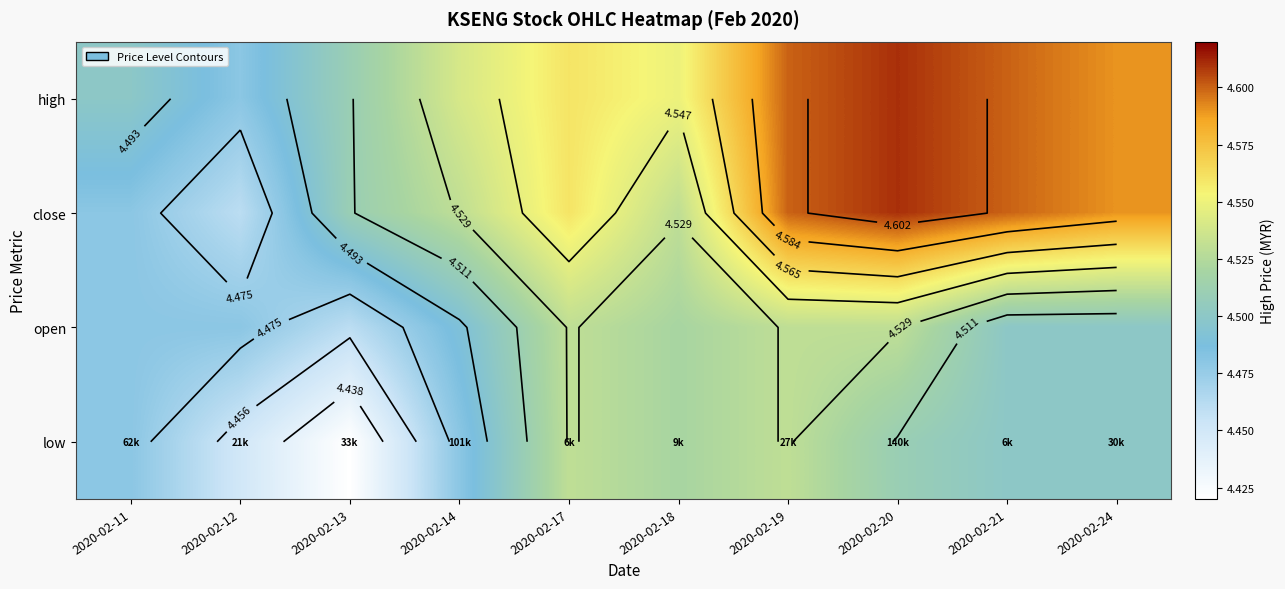

How many data points does each series have?

10